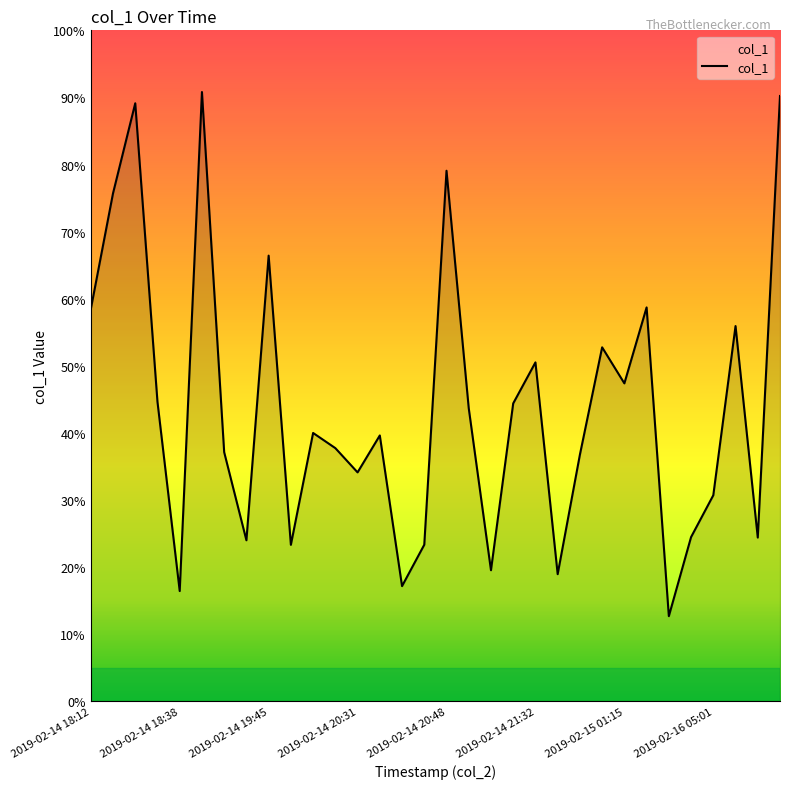

What is the minimum value shown in the chart?

12.7